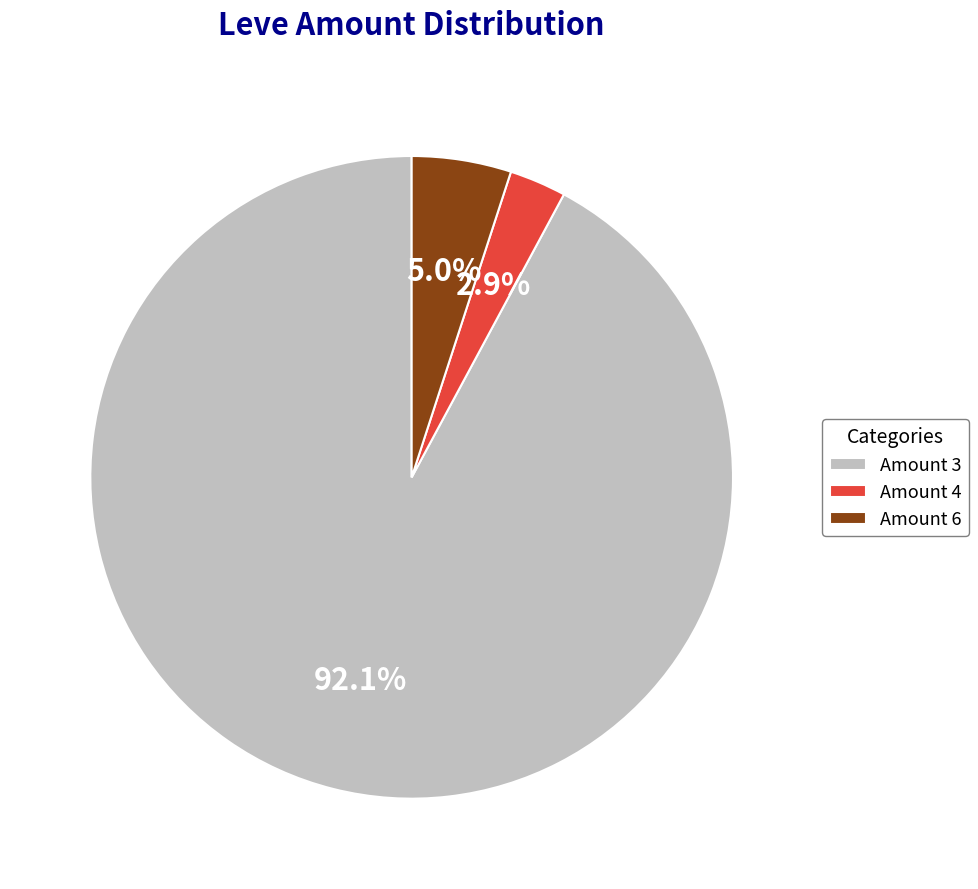

Is there a majority slice in this chart?

Yes